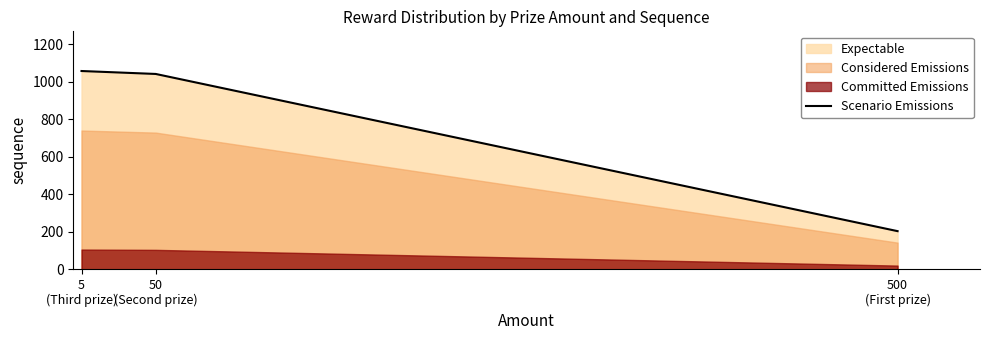

What is the label of the 1st point from the right?

500
(First prize)